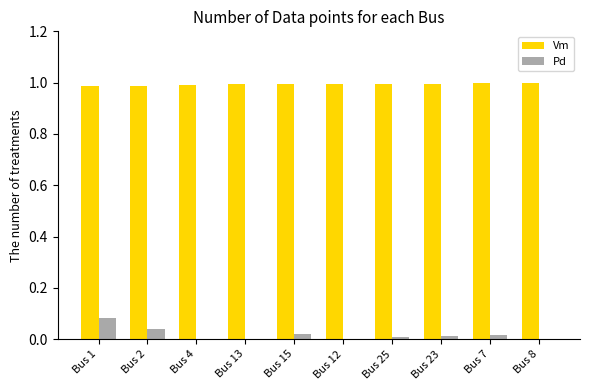

At which category is the sum across all series the highest?

Bus 1